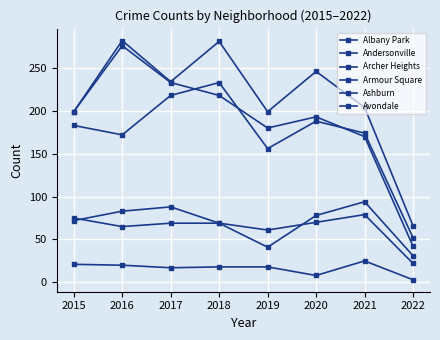

Where is the first local minimum for Andersonville?

2017